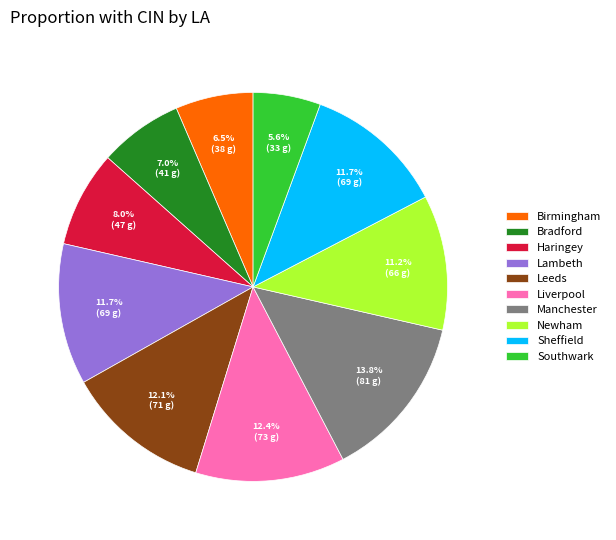

Does Haringey account for over 50% of the chart?

No